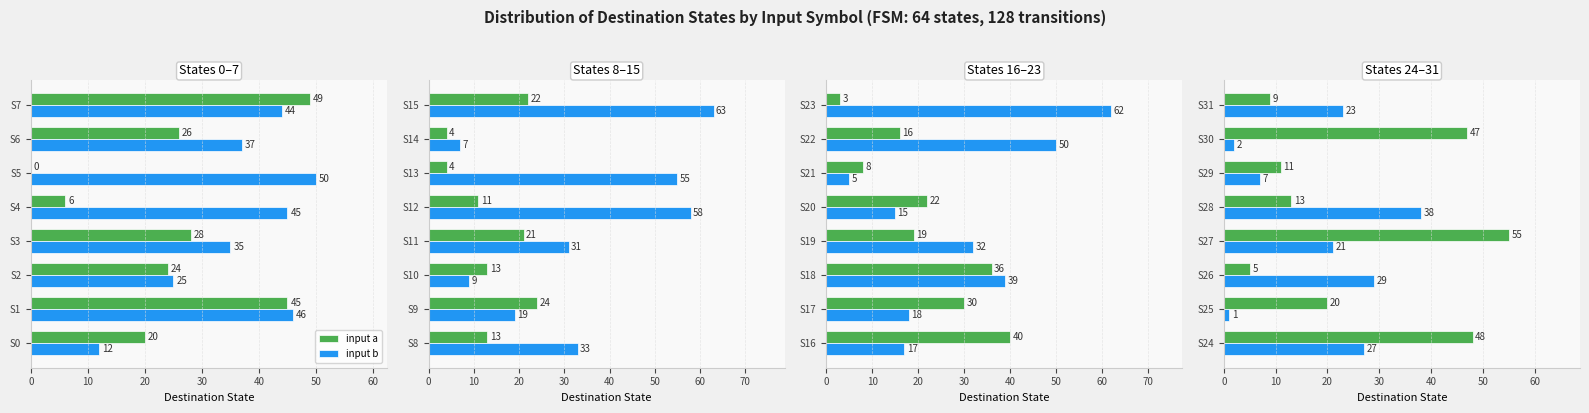

Which has a higher value, S26 or S27?

S27